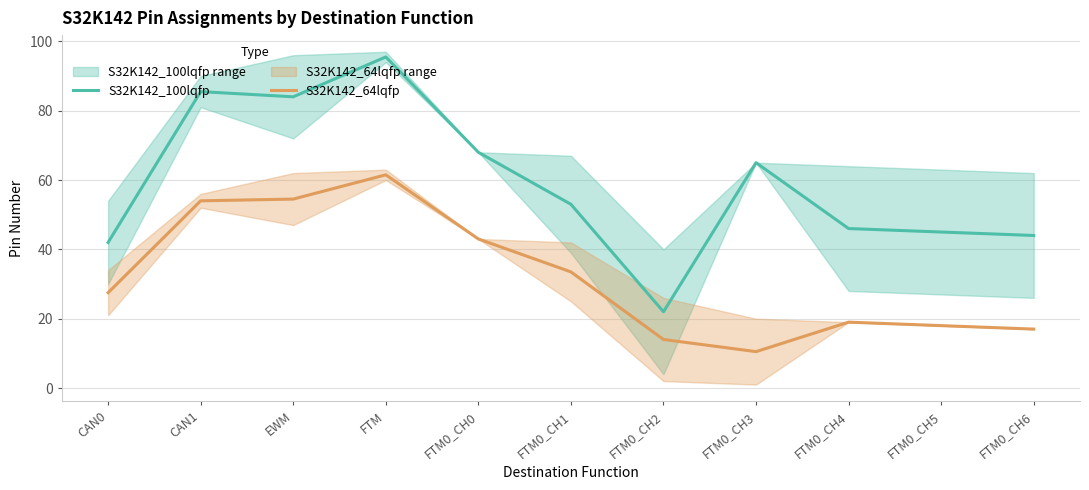

In S32K142_64lqfp, how many points are higher than both neighbors (excluding endpoints)?

2